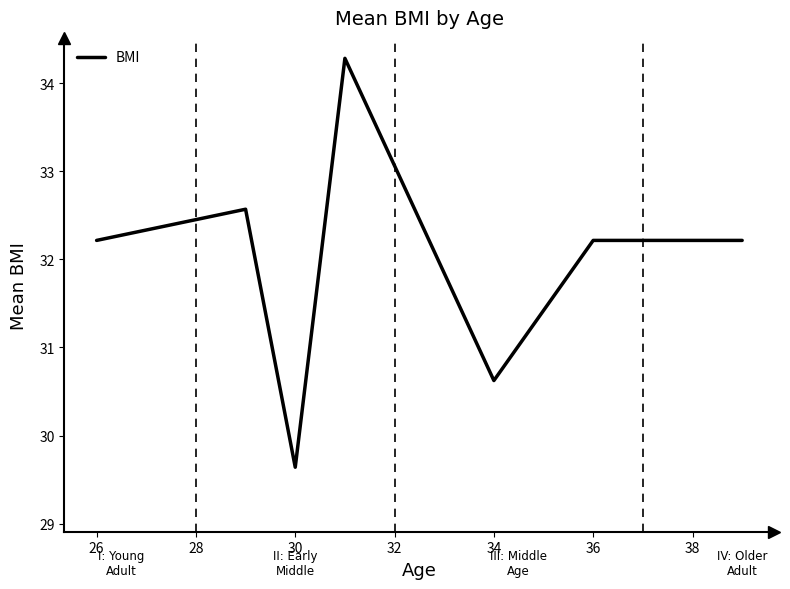

What is the minimum value shown in the chart?

29.6